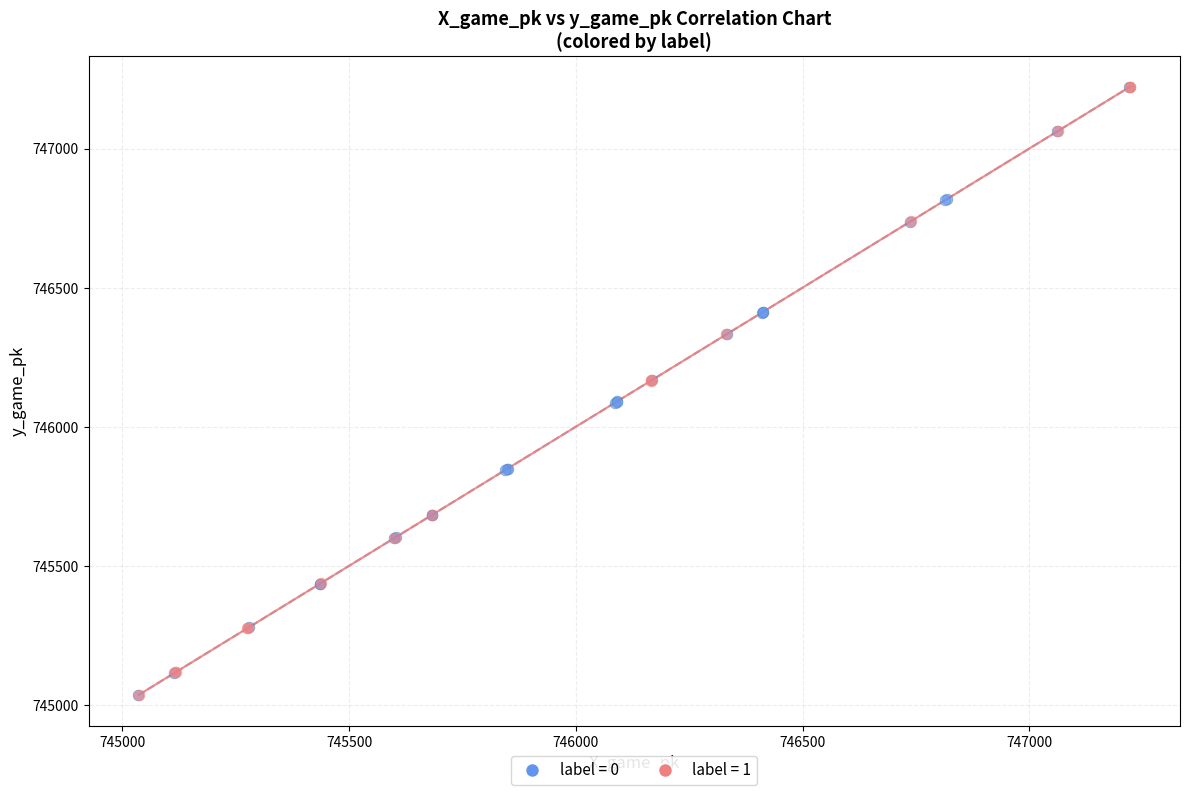

What are all the series names shown in the legend?

label = 0, label = 1